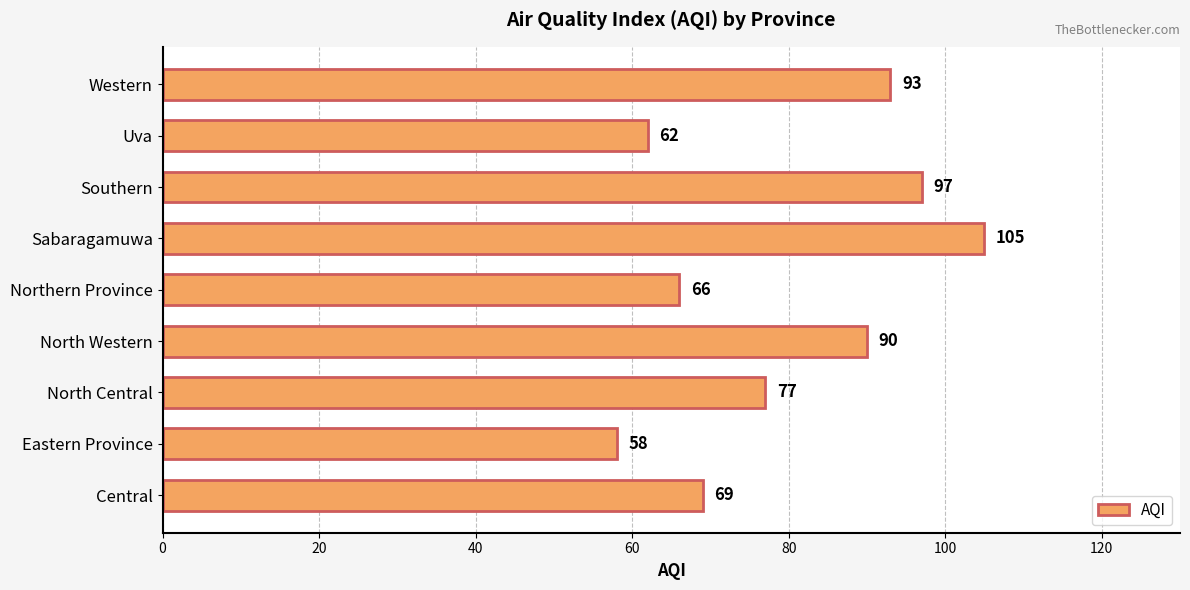

How many bars are there in total?

9